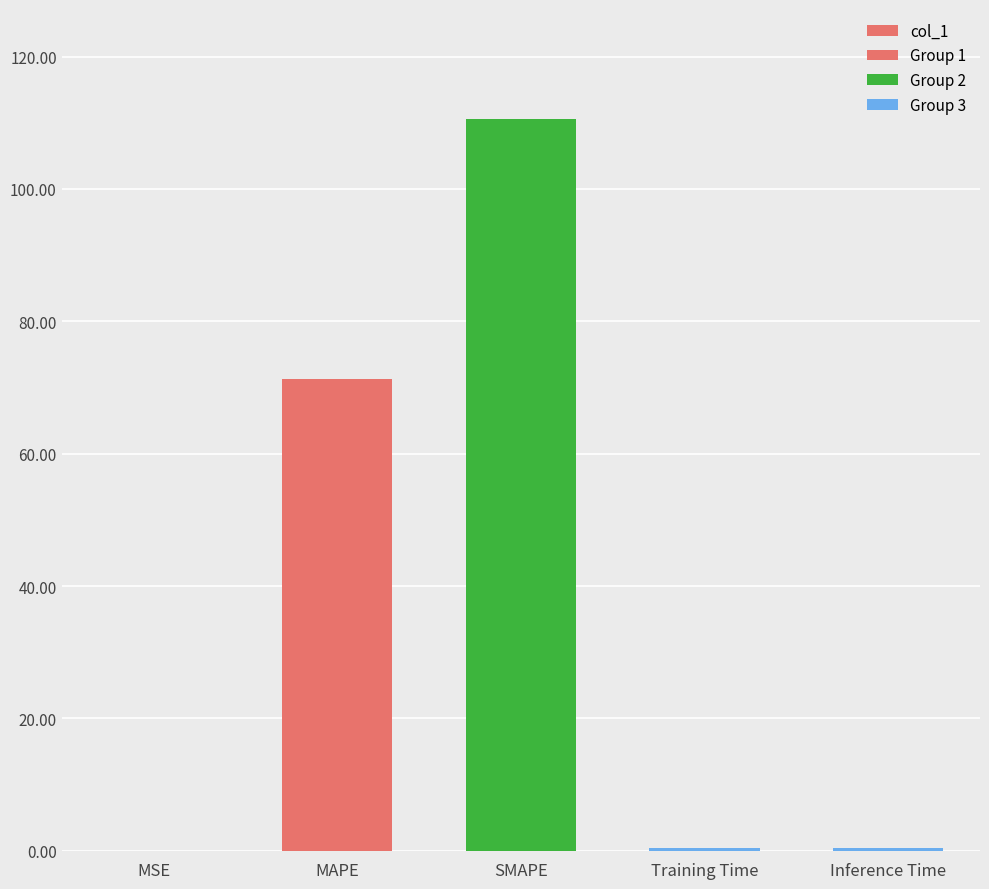

What is the sum of the values at Inference Time and Training Time?

0.8